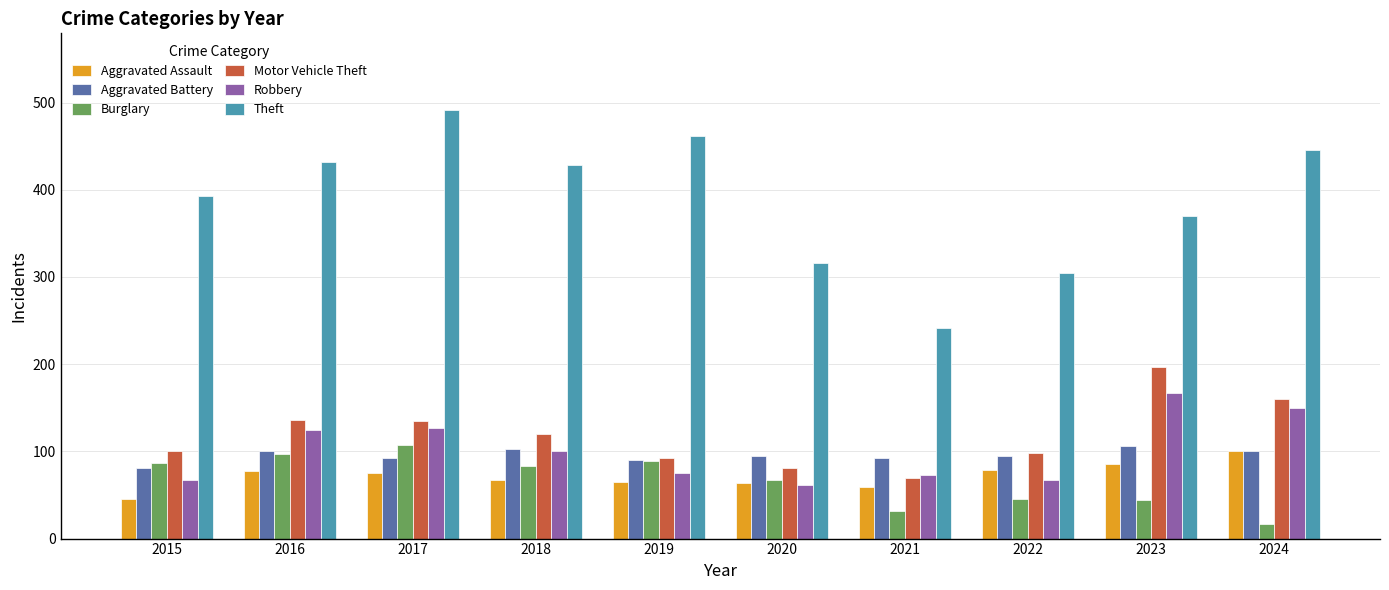

Is the value of Burglary at 2023 greater than the value of Robbery at 2018?

No